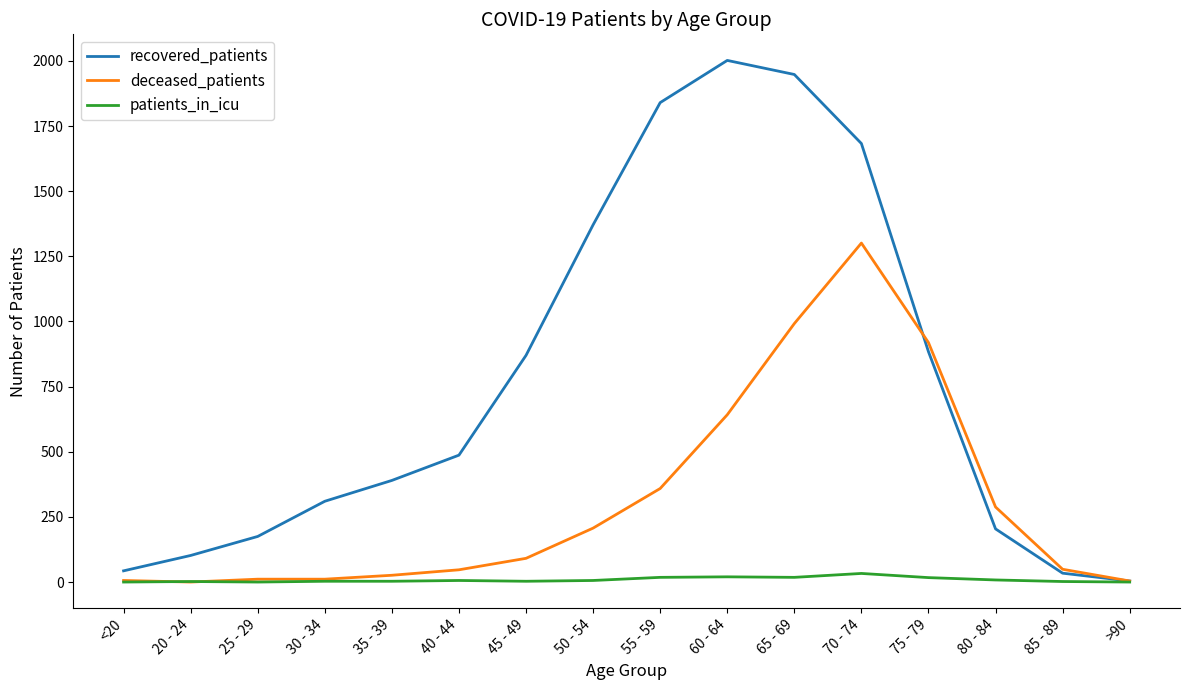

What position from the right is 30 - 34?

13